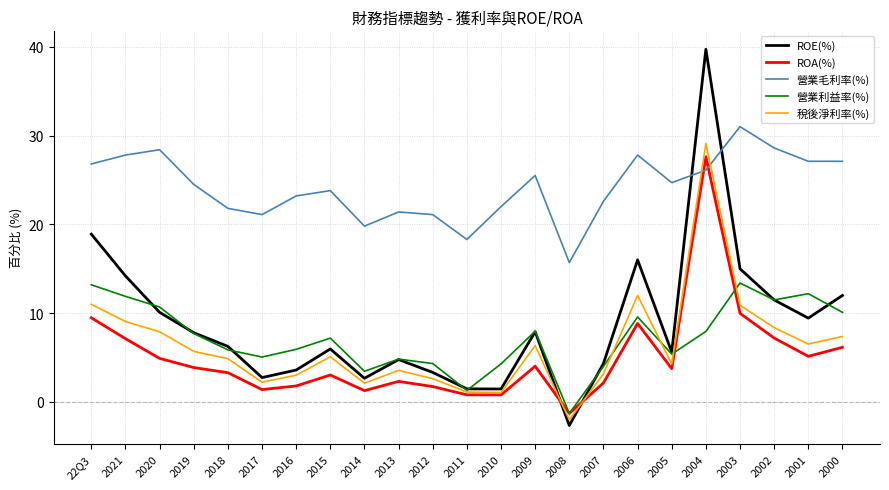

What is the maximum value shown in the chart?

39.7